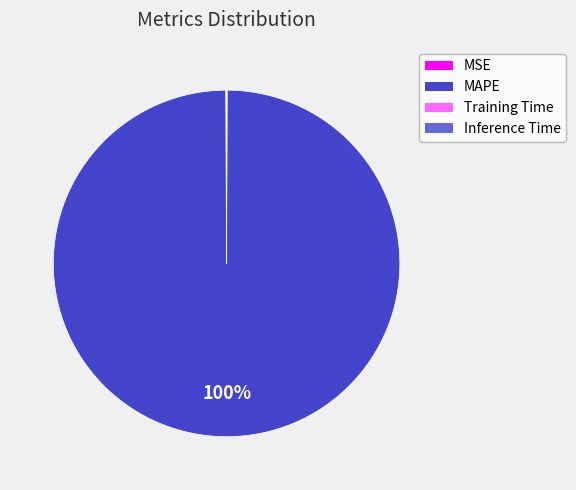

Does any single category account for the majority?

Yes